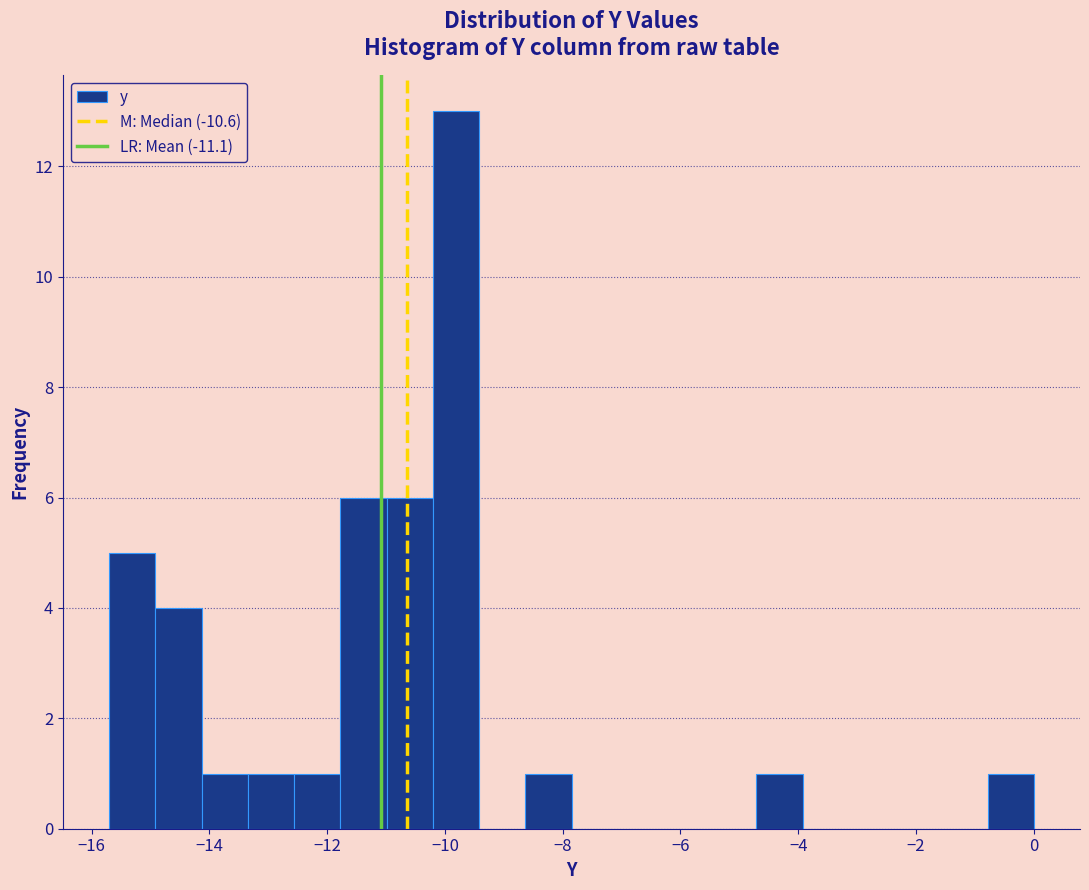

Read against the x-axis, roughly where is the centre of the tallest bar?

-9.8